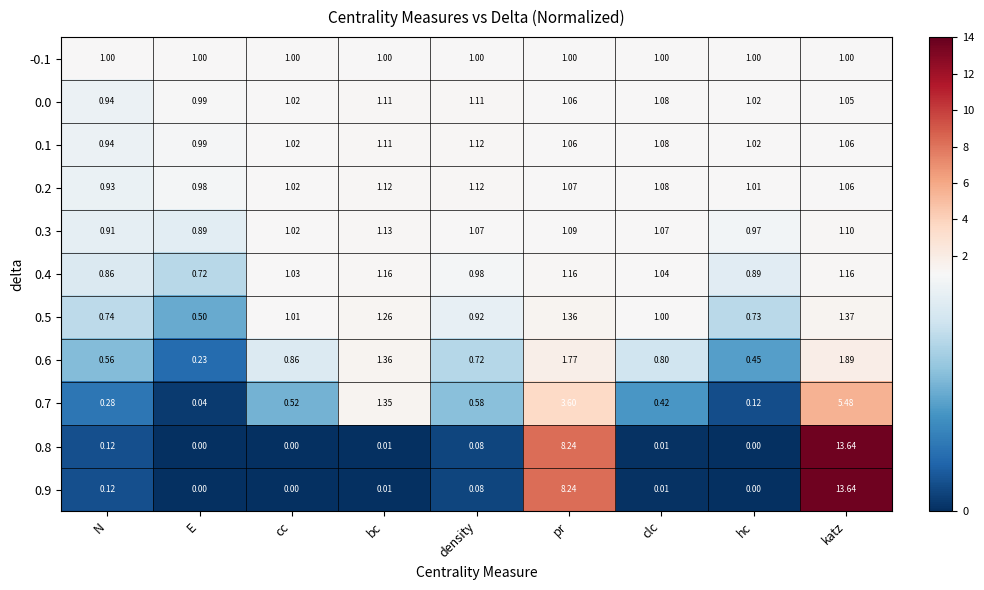

Where is 0.5 nearest to the value 0?

E